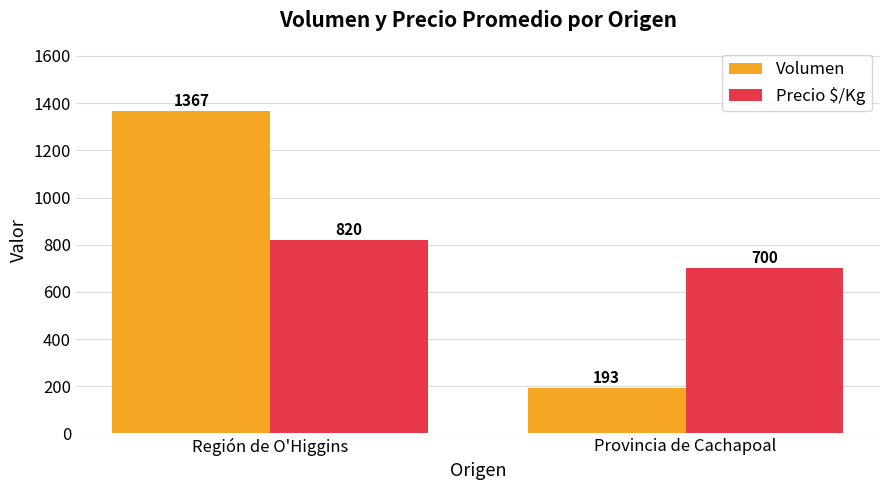

What position from the left is Provincia de Cachapoal?

2